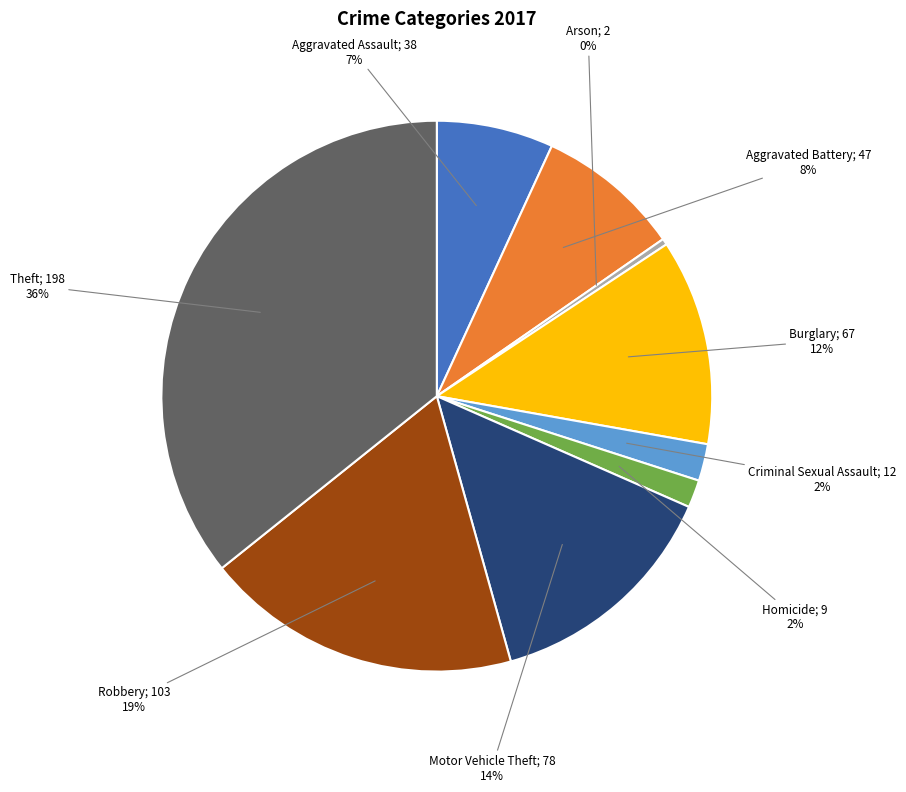

To the nearest percent, what is the average slice percentage?

11%